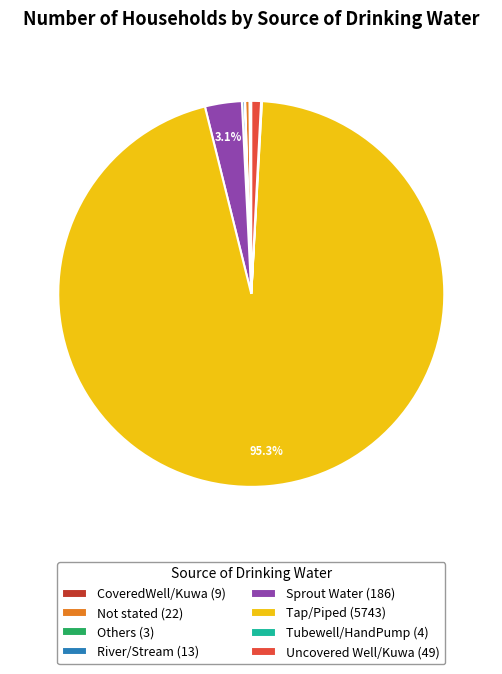

Is there a majority slice in this chart?

Yes